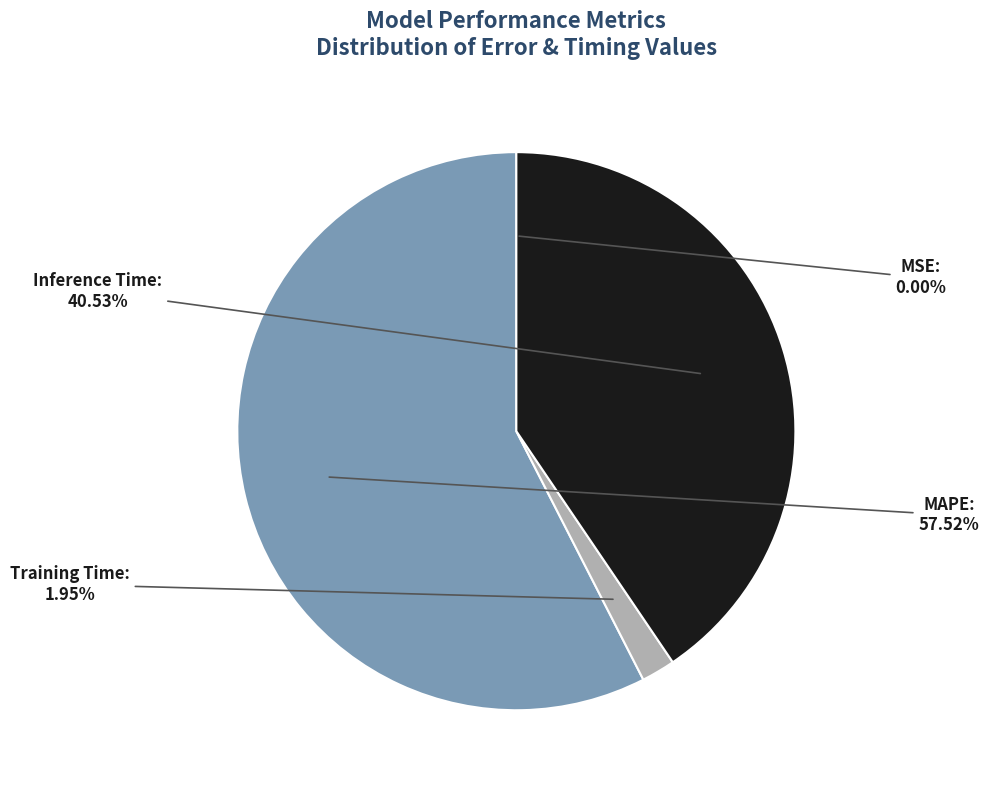

True or false: MAPE accounts for 58% of the total.

True